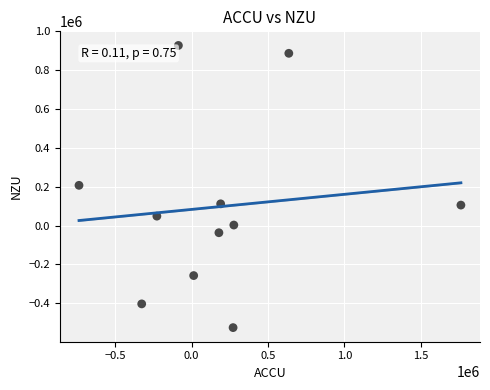

What is the range of Y values (max minus min)?

1453526.8